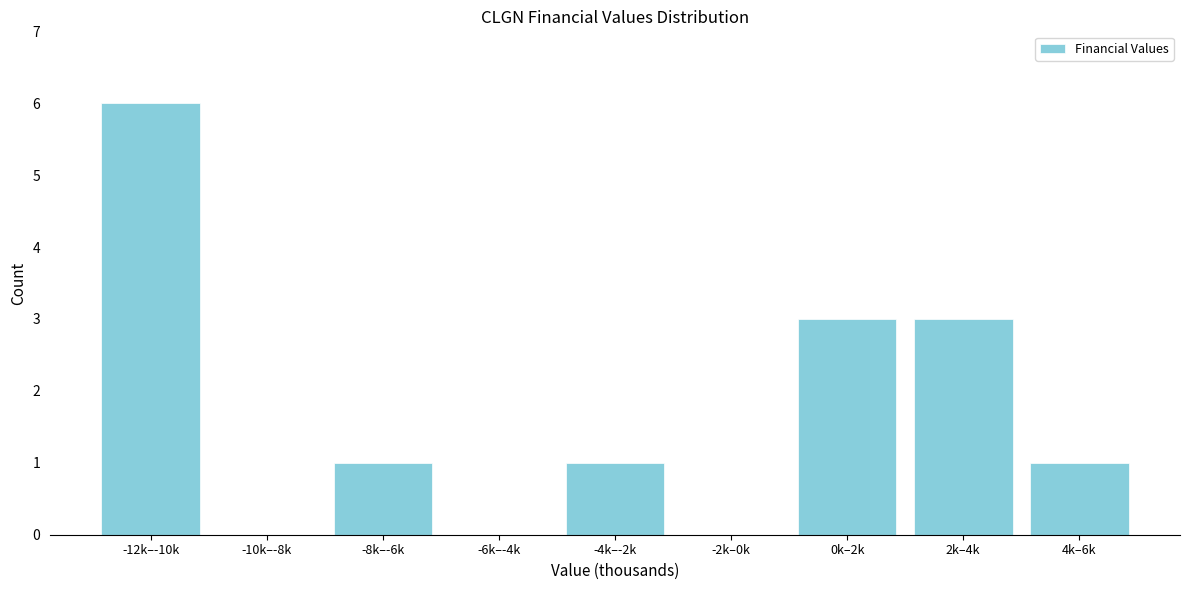

Reading right to left, list all the values displayed in this chart.

4k–6k=1	2k–4k=3	0k–2k=3	-2k–0k=0	-4k–-2k=1	-6k–-4k=0	-8k–-6k=1	-10k–-8k=0	-12k–-10k=6